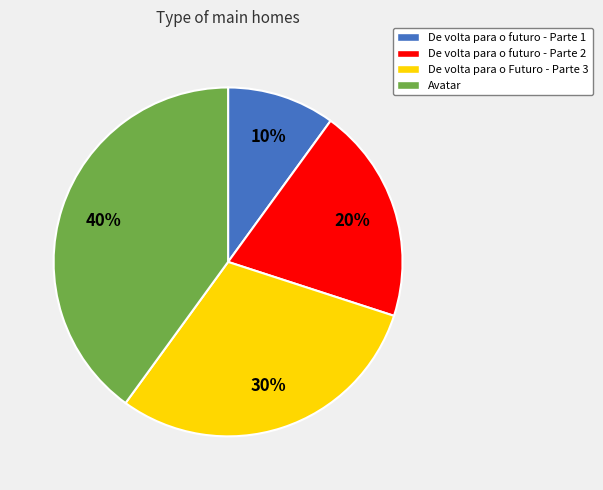

Does Avatar account for over 50% of the chart?

No